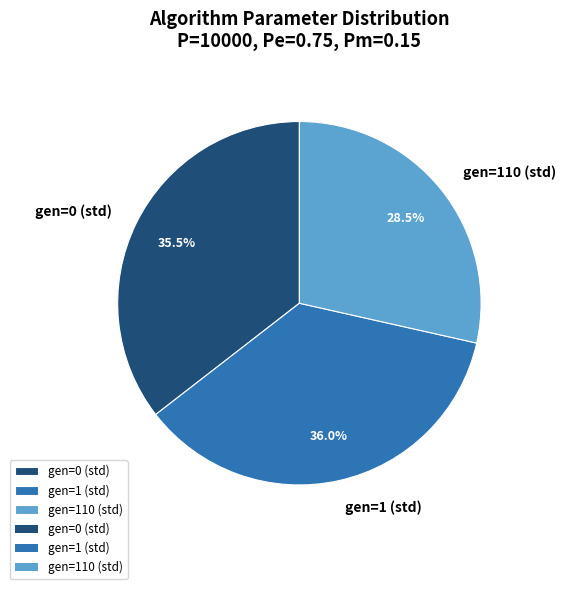

What percentage is the gen=1 (std) slice, to the nearest percent?

36%